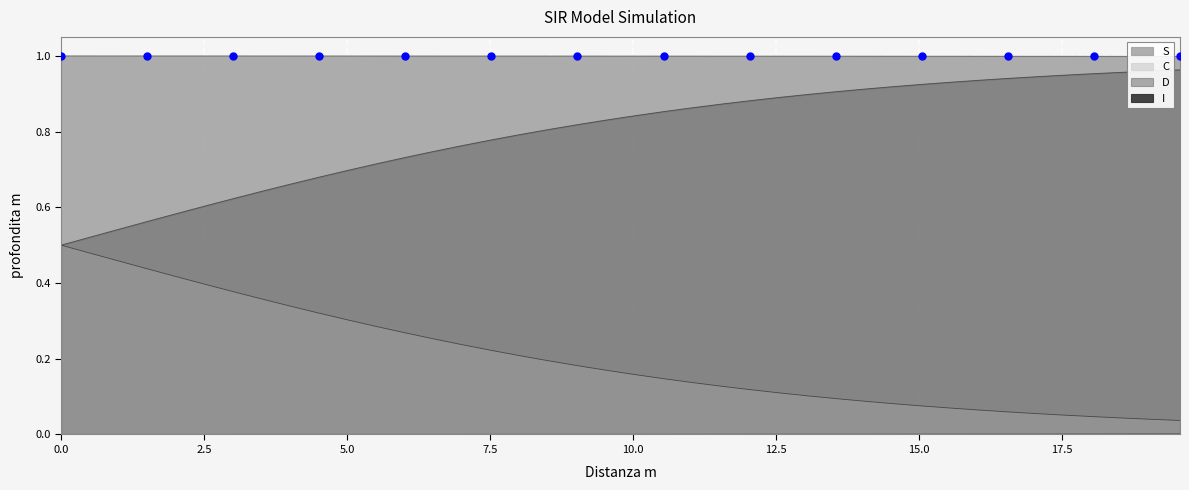

At which category is the sum across all series the highest?

4.013377926421405